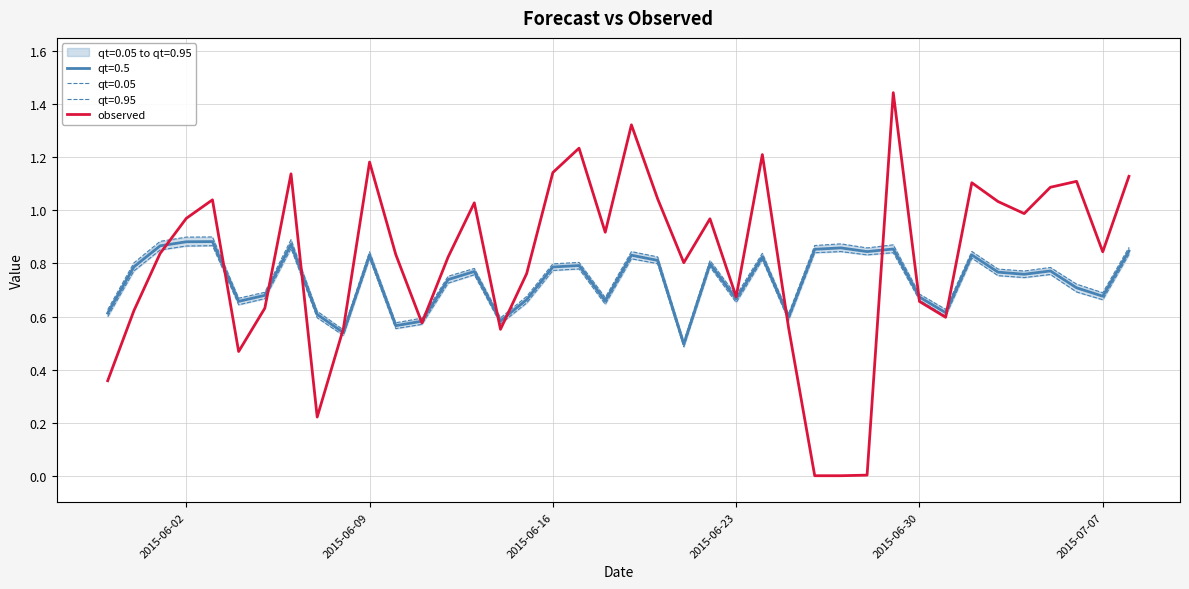

Reading left to right, what are all the values shown in this chart?

0.4	0.6	0.8	1.0	1.0	0.5	0.6	1.1	0.2	0.6	1.2	0.8	0.6	0.8	1.0	0.6	0.8	1.1	1.2	0.9	1.3	1.0	0.8	1.0	0.7	1.2	0.6	0.0	0.0	0.0	1.4	0.7	0.6	1.1	1.0	1.0	1.1	1.1	0.8	1.1